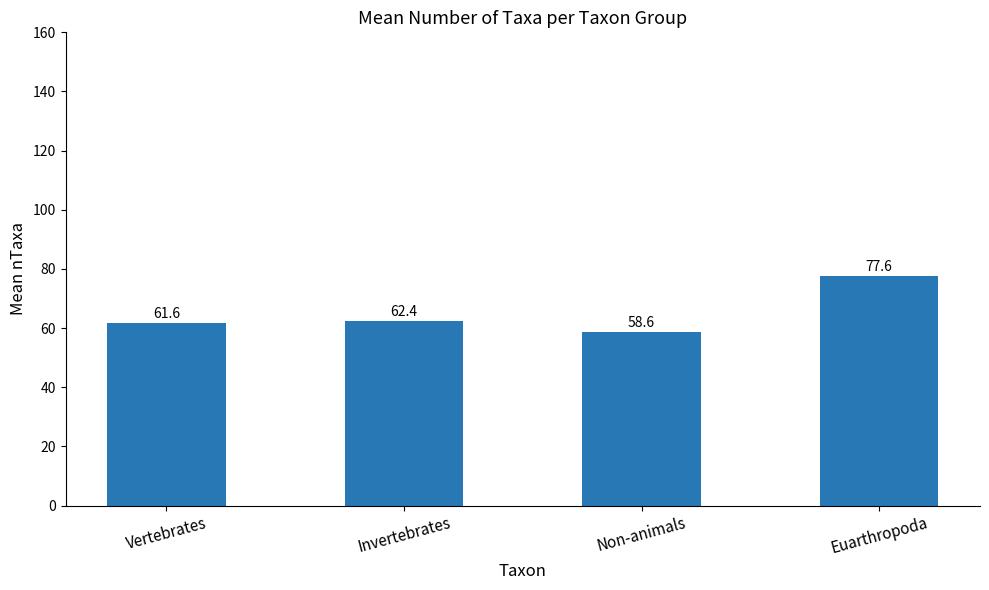

Rank the categories by value from lowest to highest.

Non-animals, Vertebrates, Invertebrates, Euarthropoda